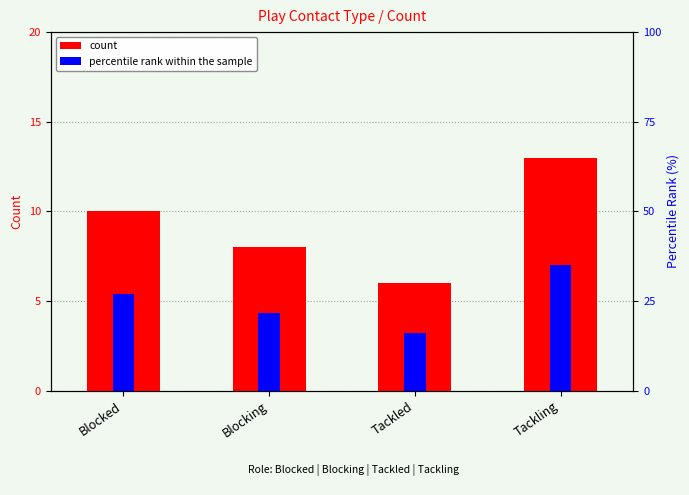

The percentile rank within the sample series shows 16.2 at Tackled. True or false?

True